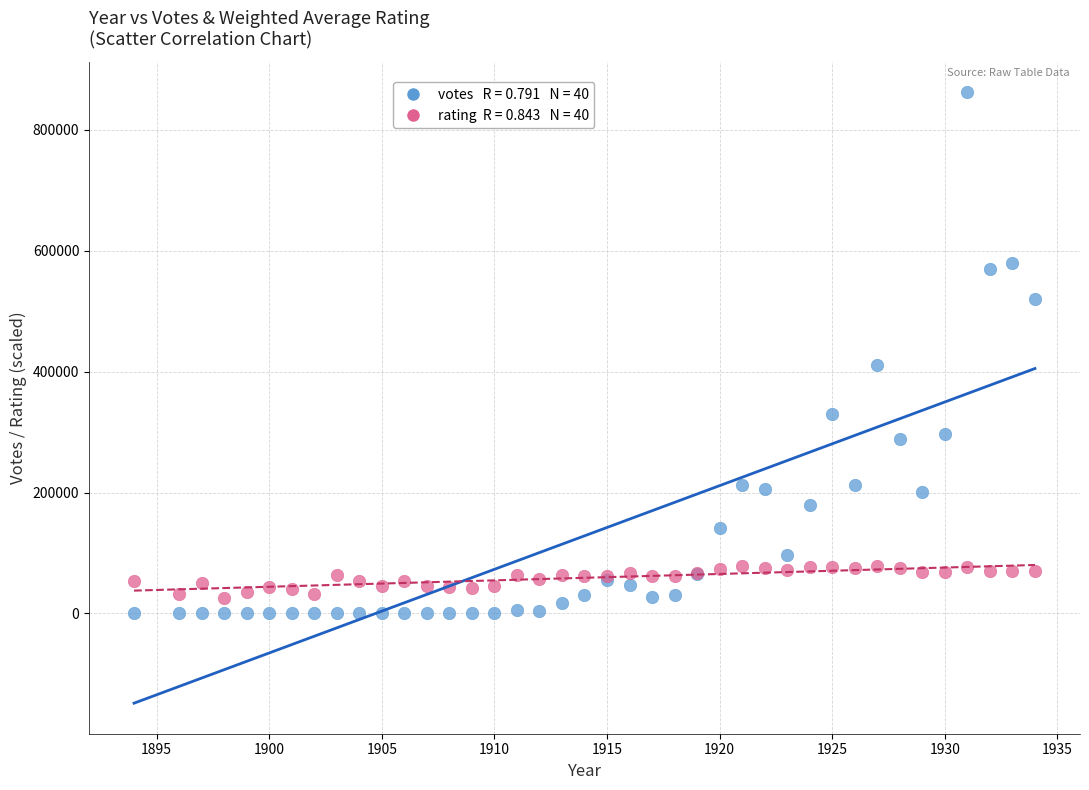

Across all series, what Y value is closest to 431204?

411333.0